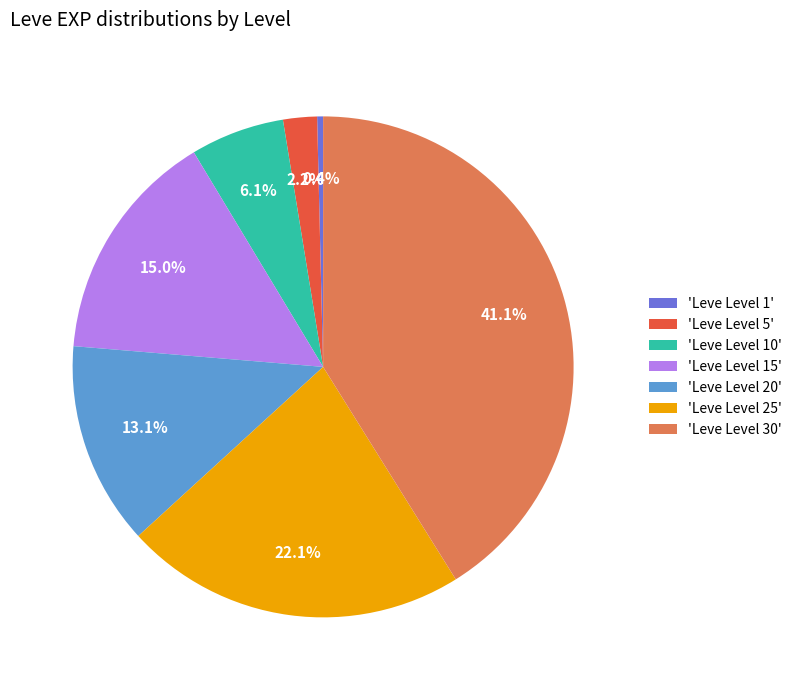

Is there any slice that represents more than half of the pie?

No